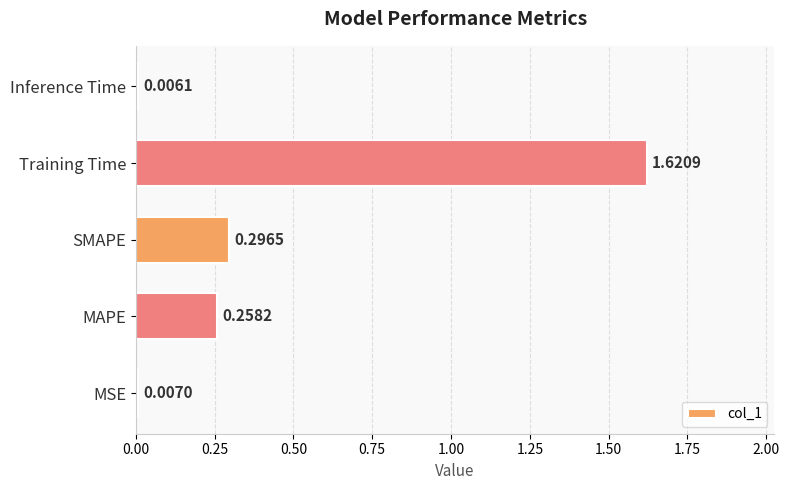

List the labels in order of value, smallest first.

Inference Time, MSE, MAPE, SMAPE, Training Time